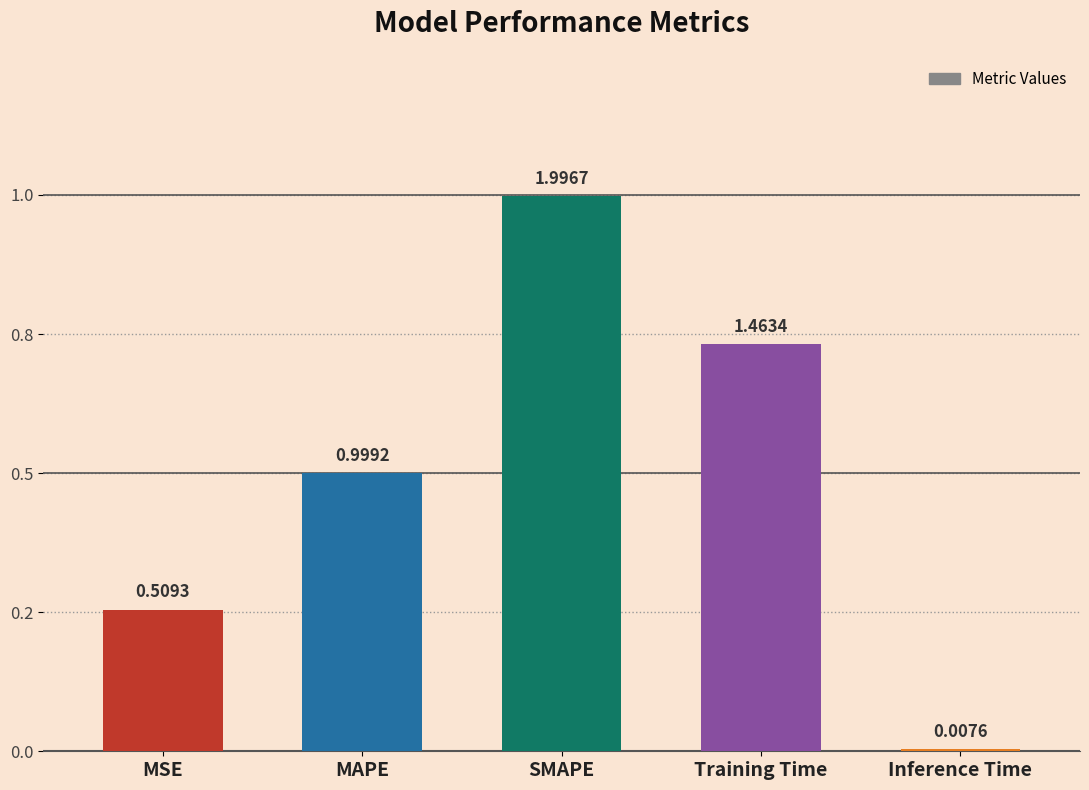

Are the bars horizontal?

No